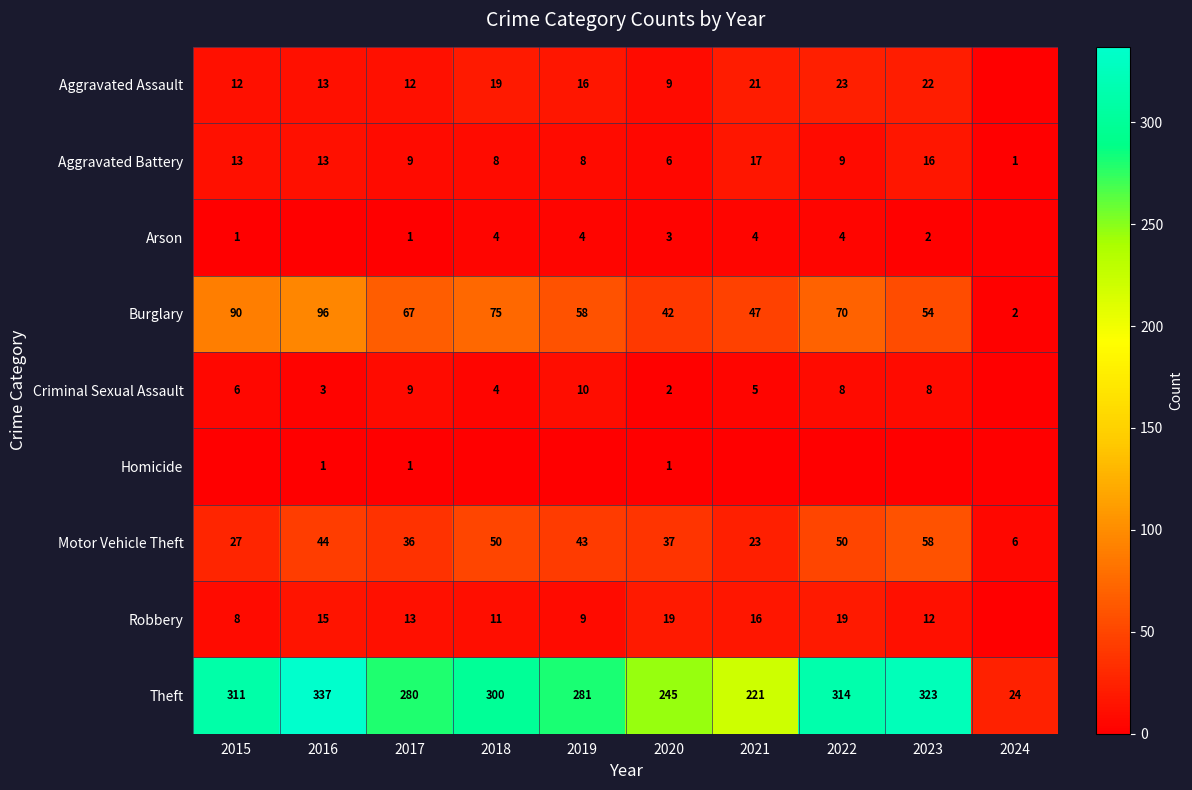

Count the number of data series in this chart.

9